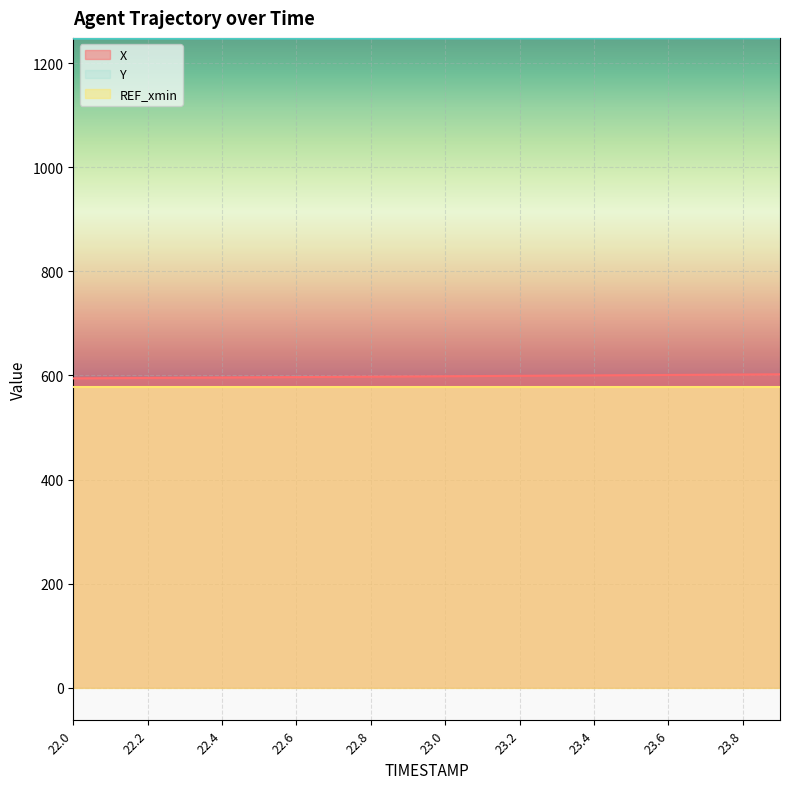

How many values in the Y series exceed 1247?

15